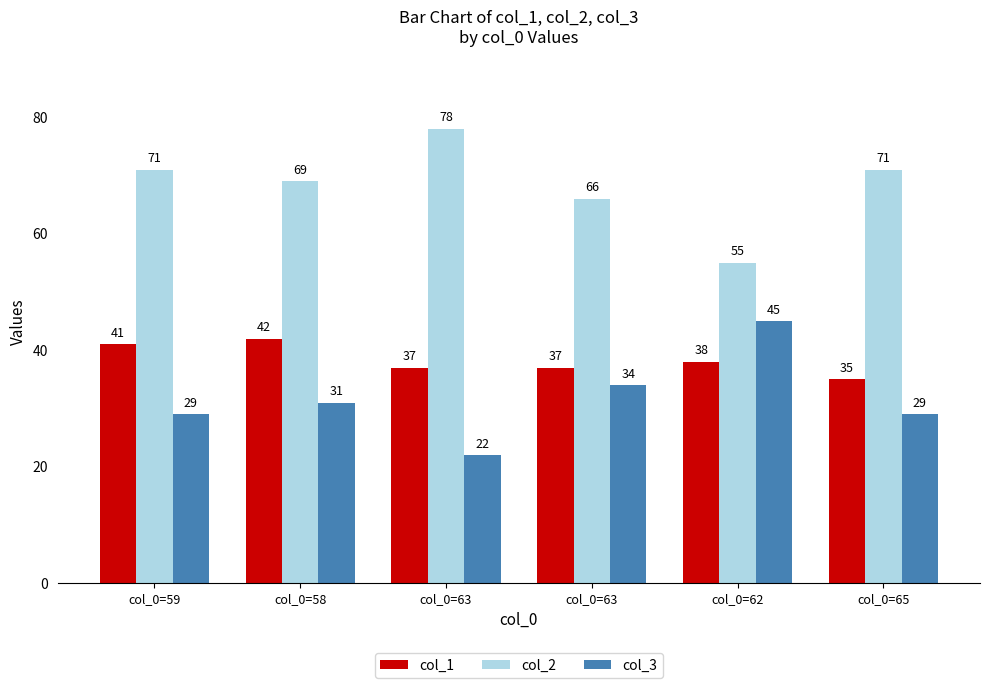

How many data points does each series have?

6